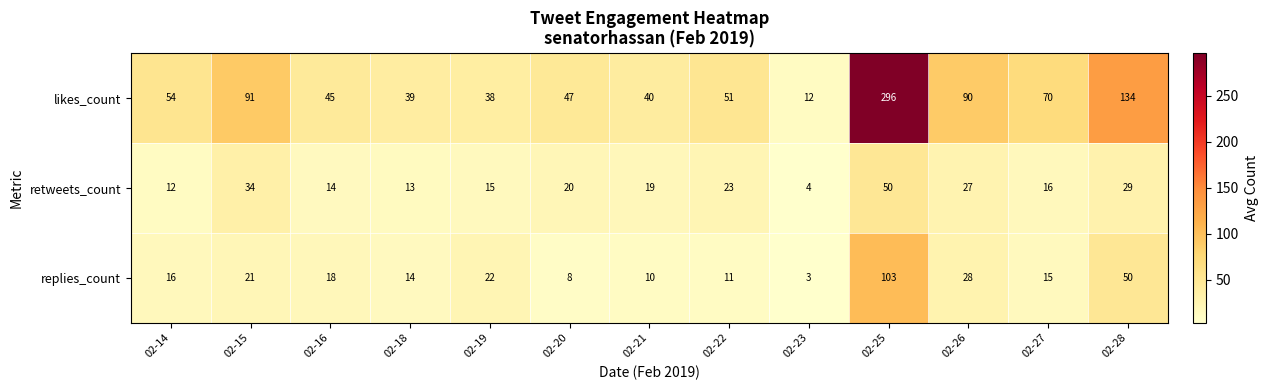

What is the sum of all retweets_count values?

276